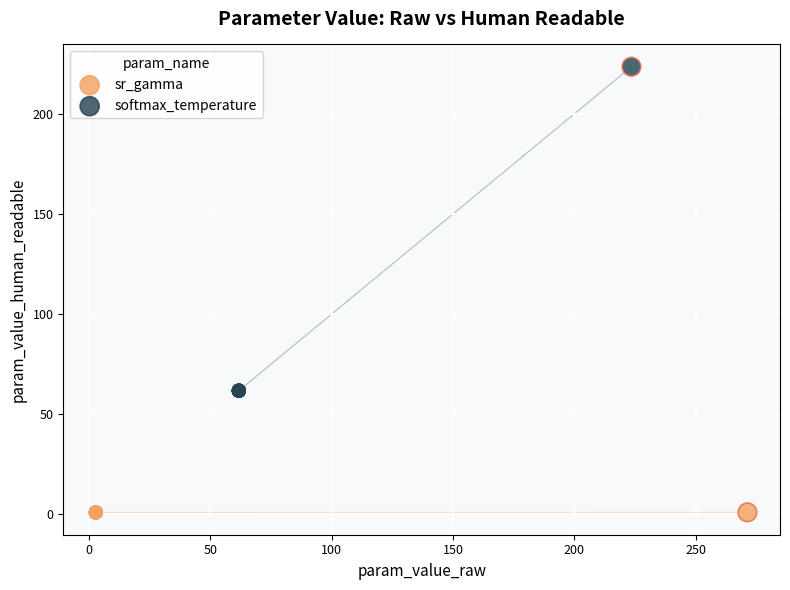

Which series contains the lowest Y value?

sr_gamma